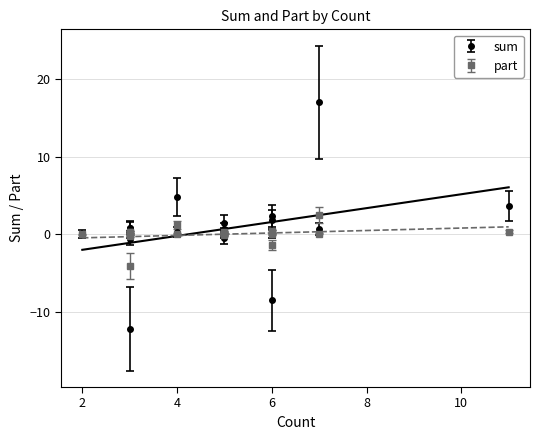

How many distinct data groups are displayed?

2